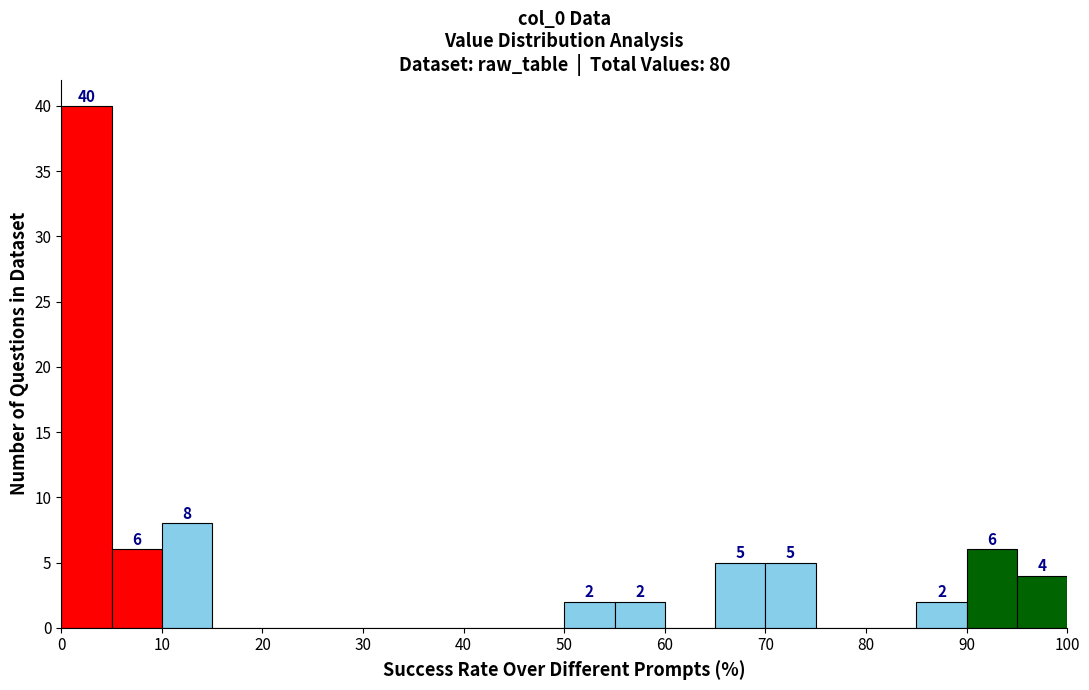

Over which range of the x-axis is the bar tallest?

0 to 5